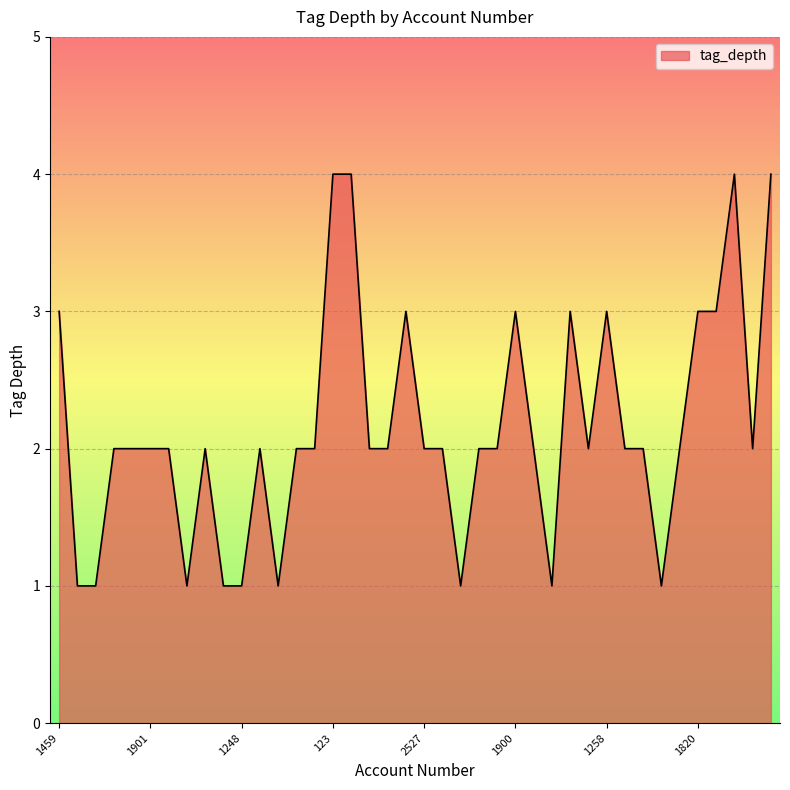

Does the chart have visible grid lines?

Yes